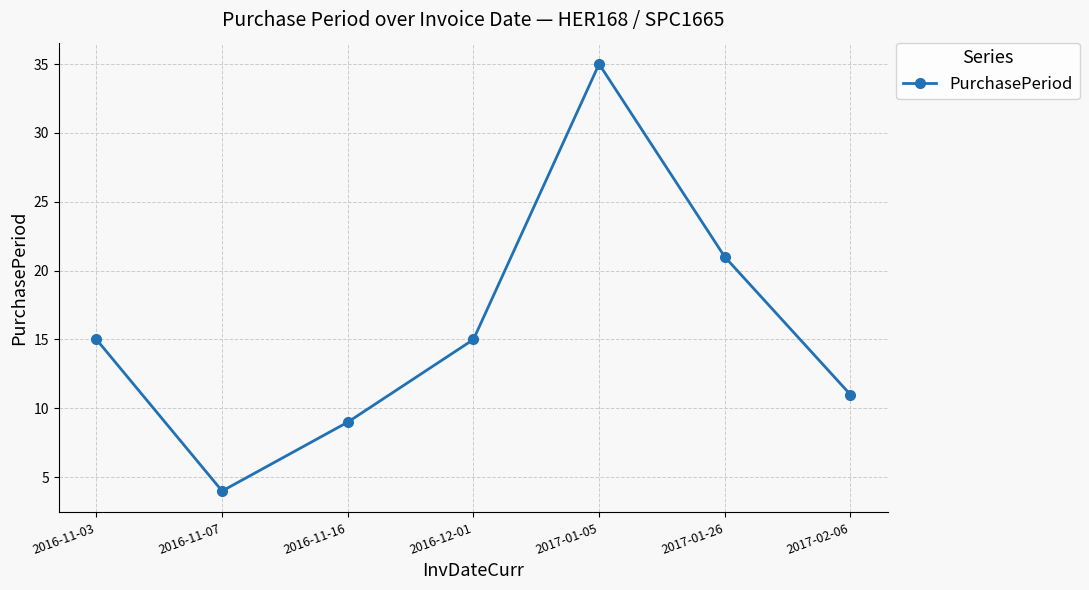

What is the greatest value displayed?

35